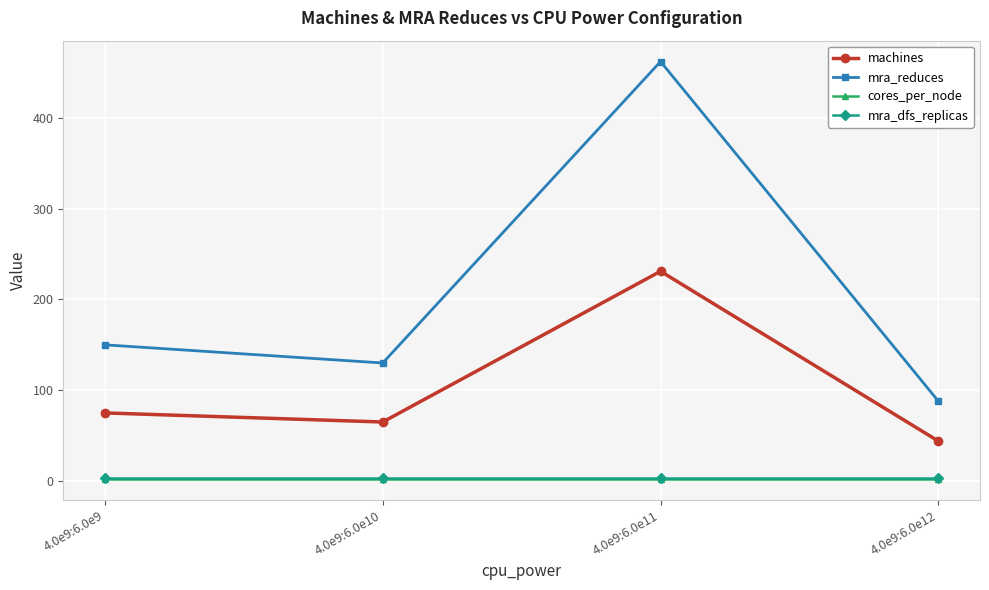

At how many categories does at least one series exceed 340?

1